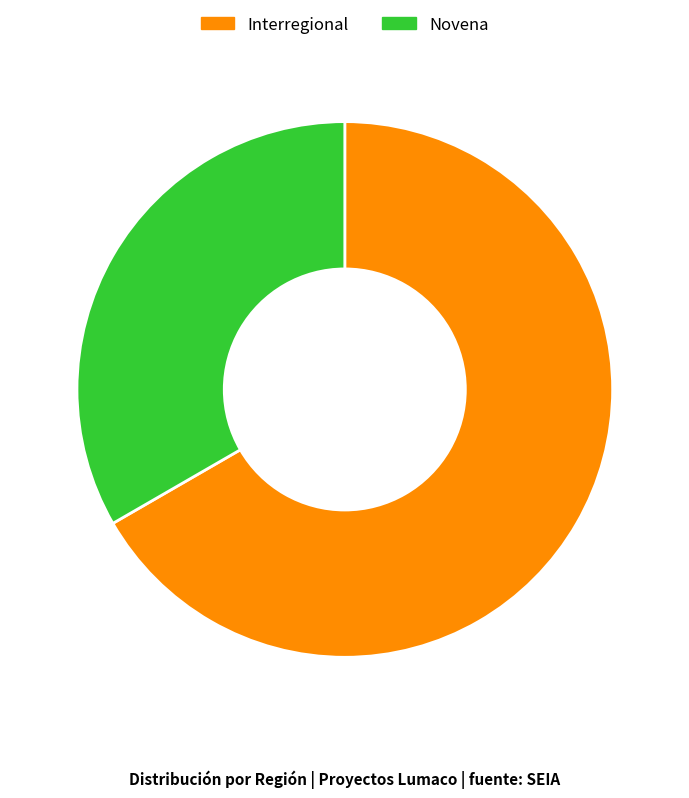

Is it true that Interregional is 77% of the pie?

False